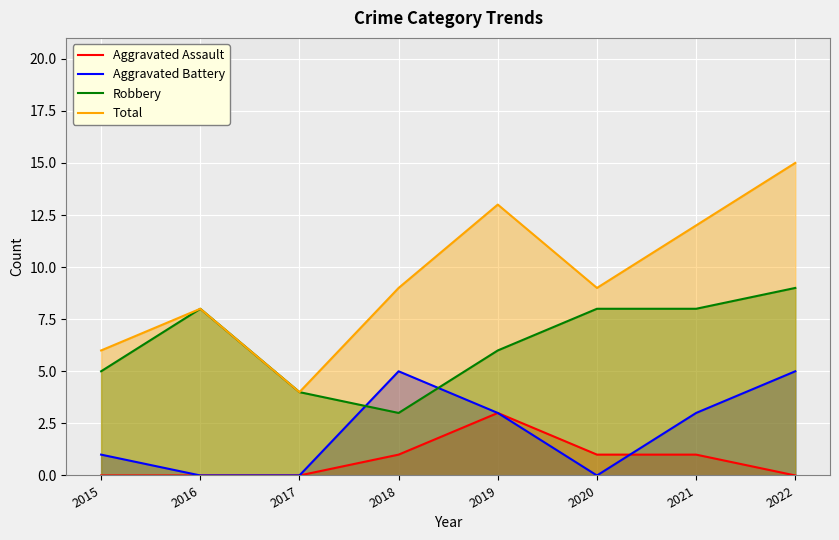

Rank the series by their average value, from highest to lowest.

Total, Robbery, Aggravated Battery, Aggravated Assault